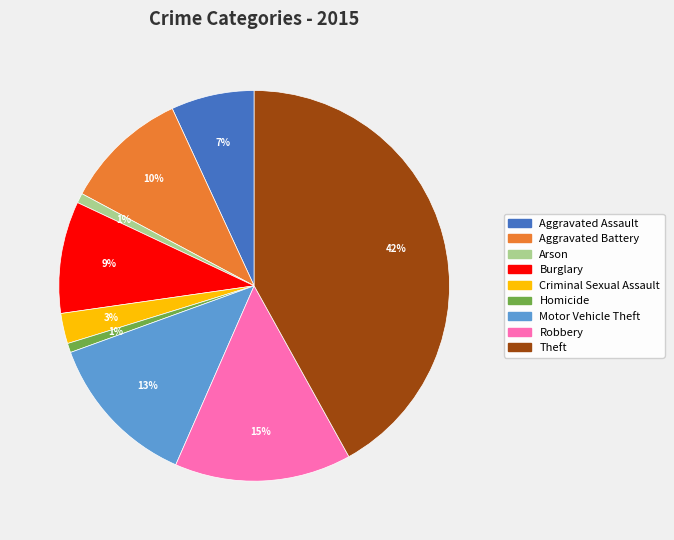

Which category has the biggest portion of the pie?

Theft